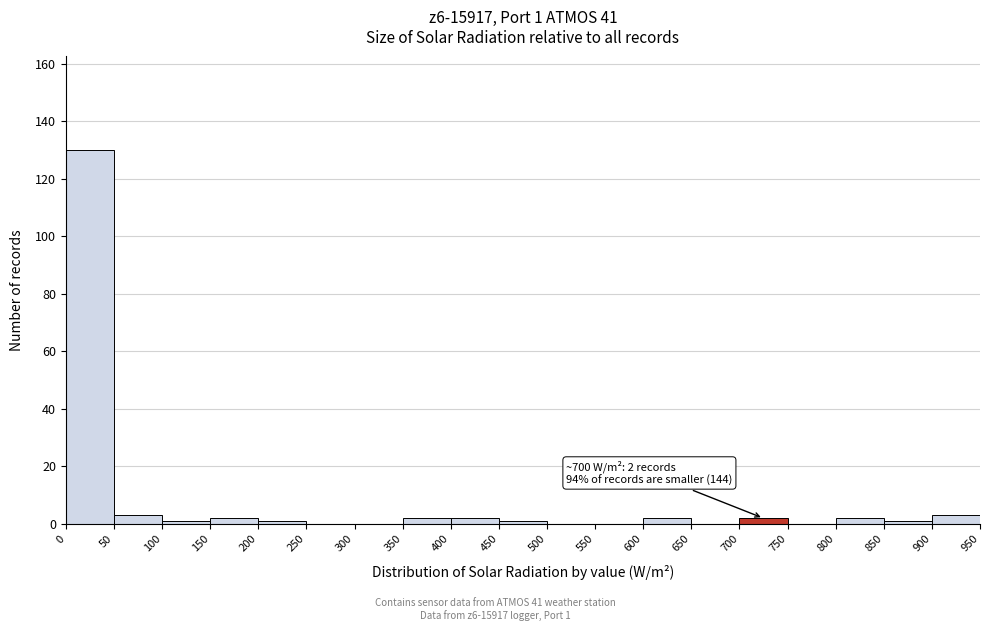

Which range on the x-axis has the tallest bar?

0 to 50